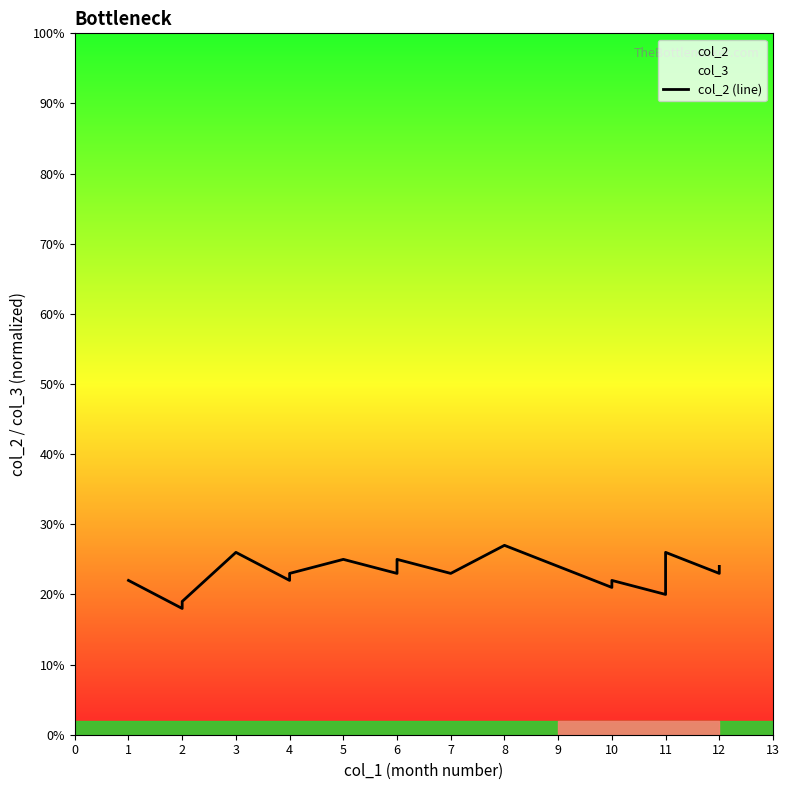

List the labels in order of value, largest first.

8, 3, 11, 5, 6, 11, 6, 9, 11, 12, 4, 6, 7, 12, 1, 4, 10, 10, 11, 2, 2